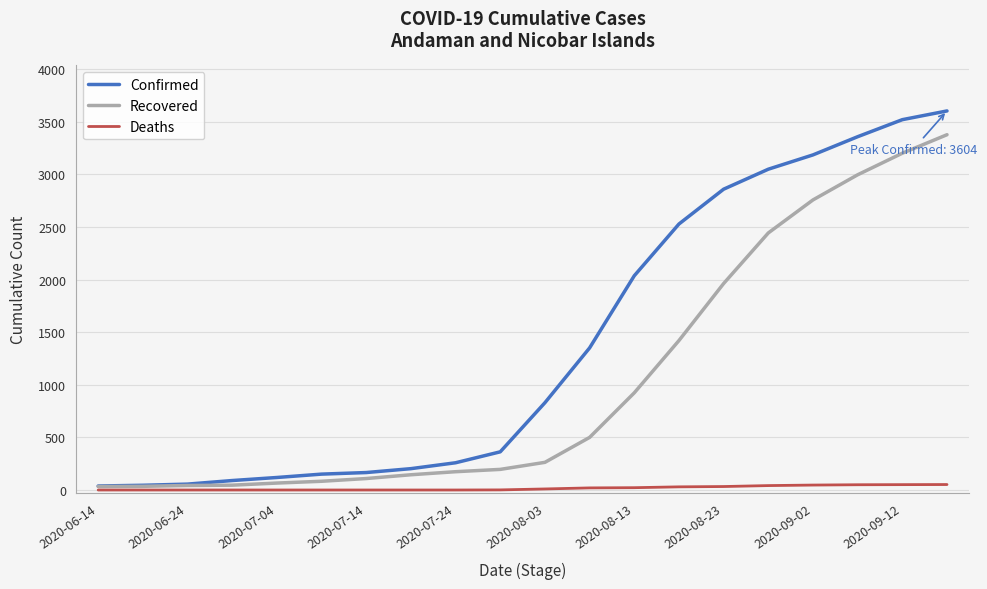

What is the highest value of the Confirmed series?

3604